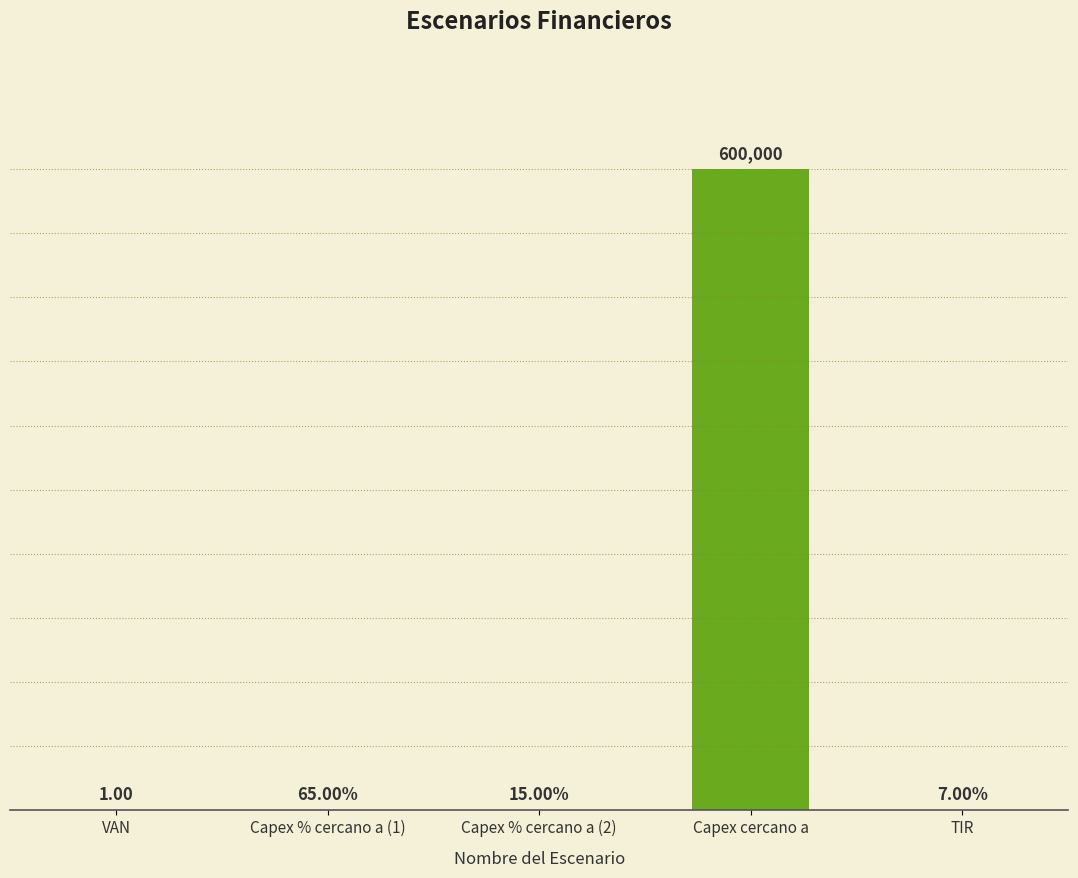

Does the chart contain any negative values?

No